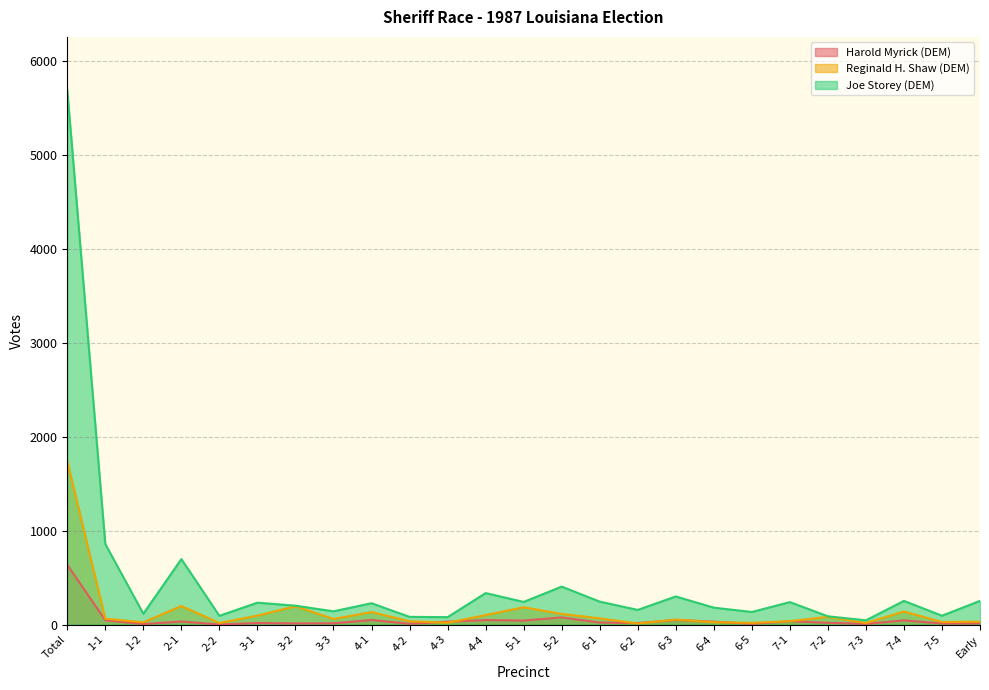

At how many categories does at least one series exceed 3262?

1